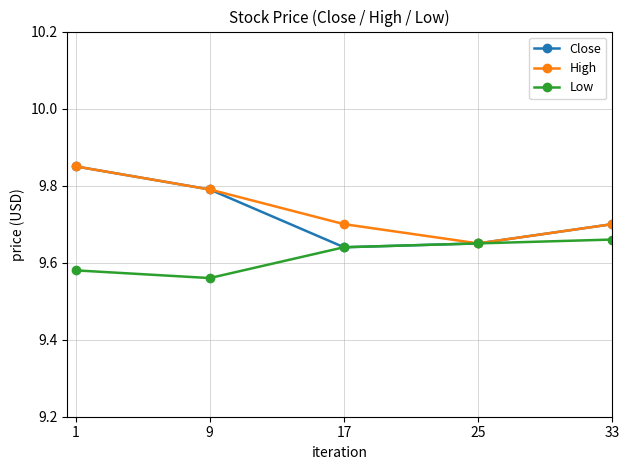

True or false: Low has a value of 17.0 at 9.

False